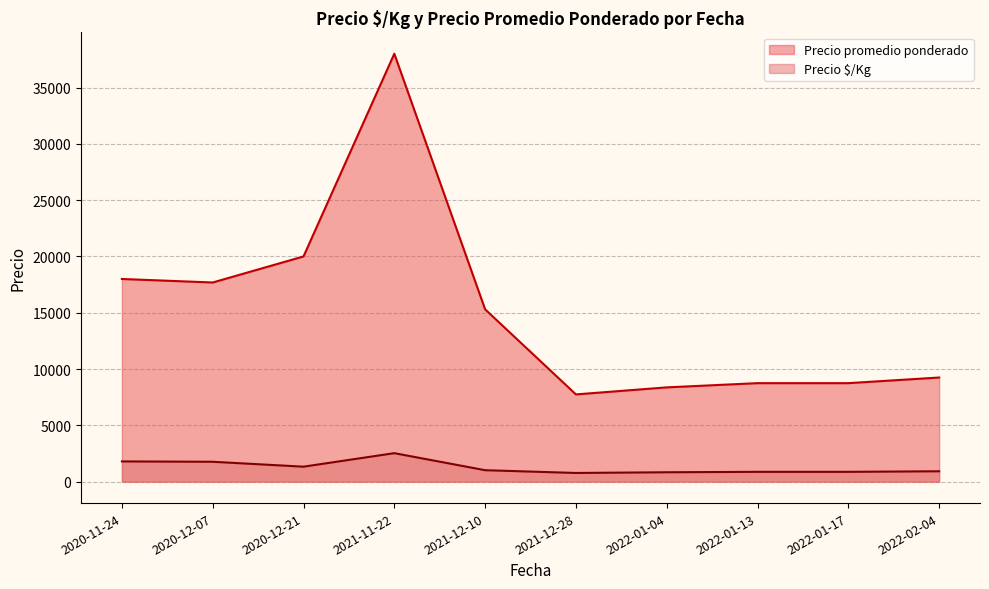

Which series has the largest total across all categories?

Precio promedio ponderado